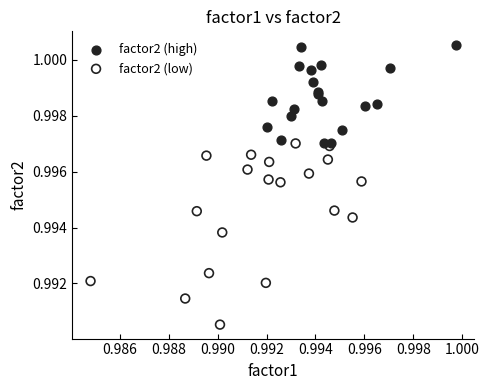

Which series reaches the minimum Y coordinate?

factor2 (low)